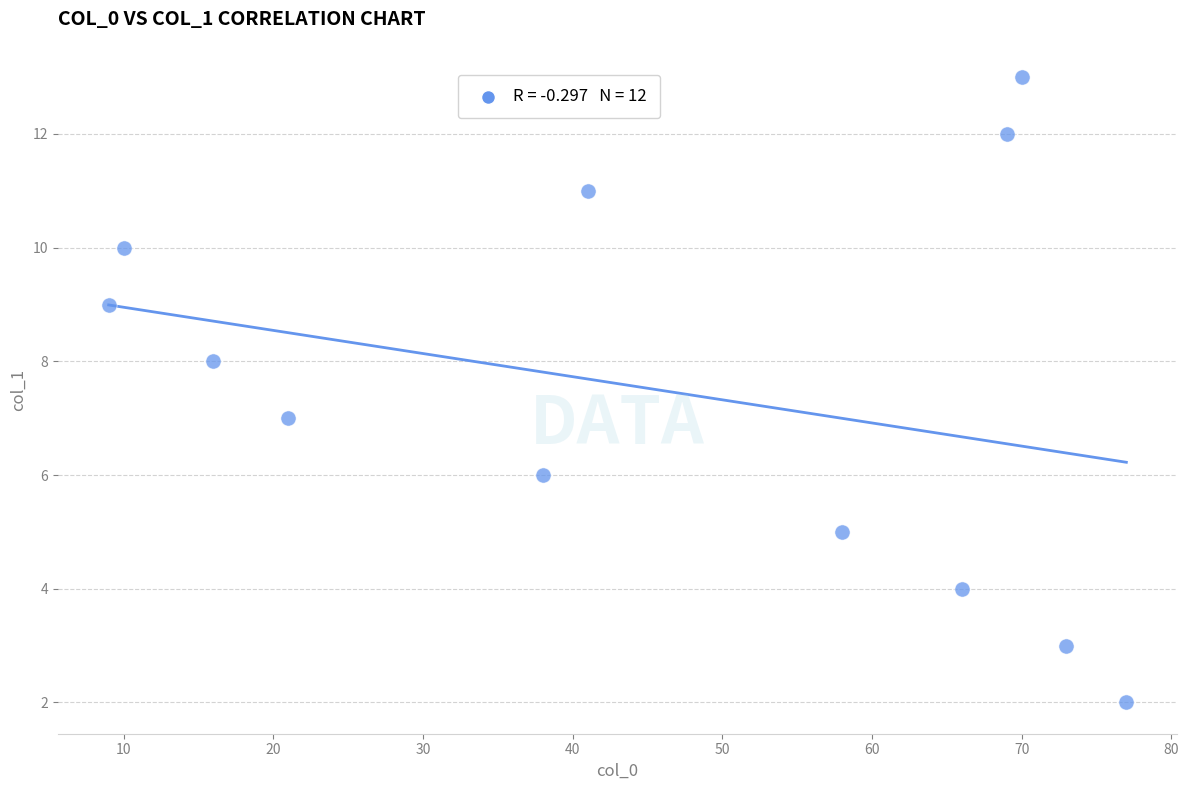

What is the average Y value?

7.5